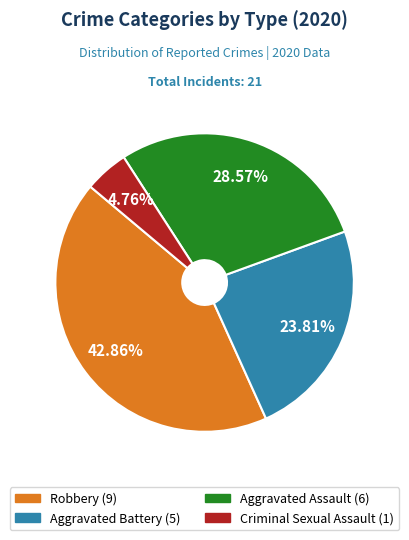

Is there a majority slice in this chart?

No